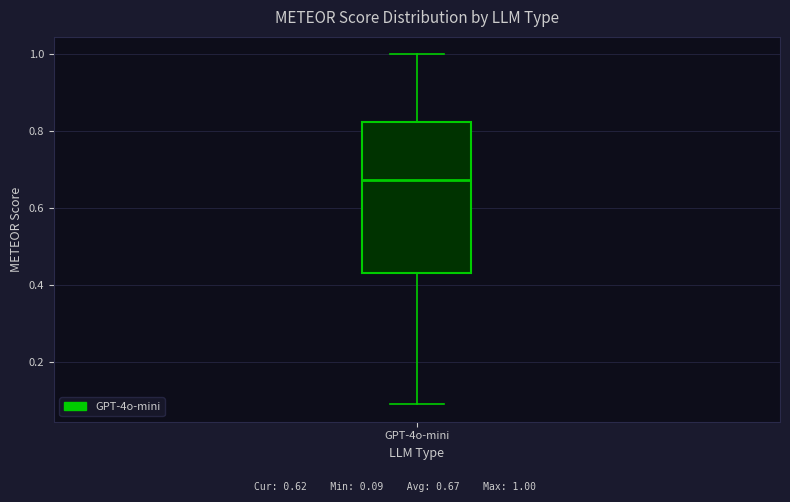

Where does the upper whisker of the box for GPT-4o-mini end on the y-axis? The values are not printed on the chart, so give them approximately, as read against the axis.

1.00